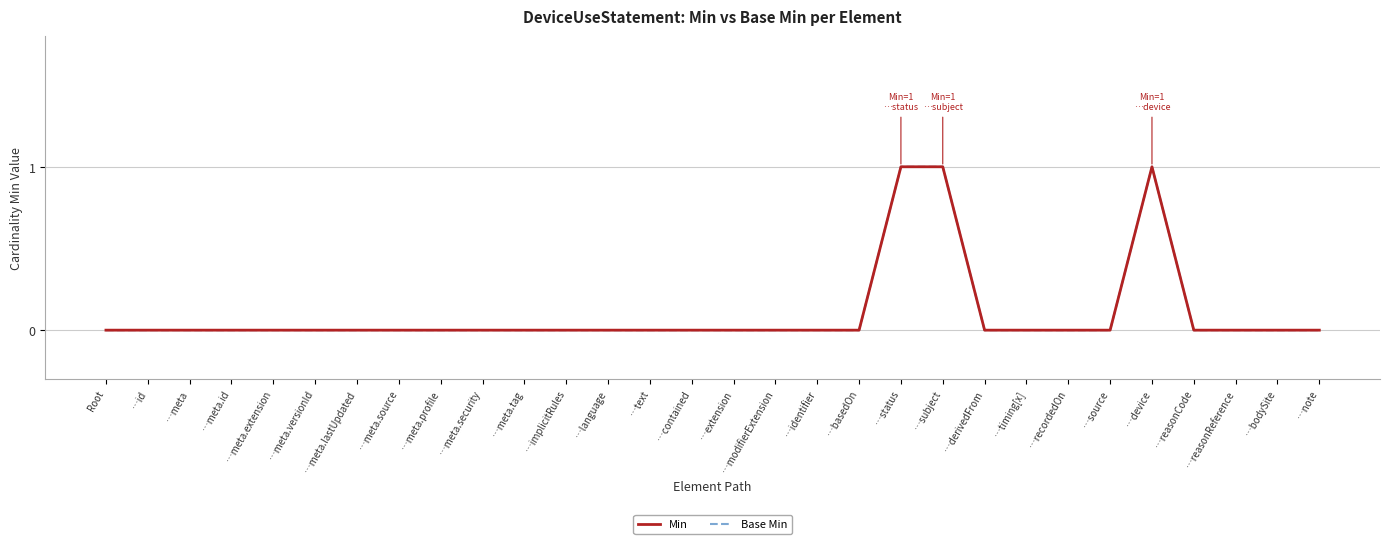

Does the chart have visible grid lines?

Yes